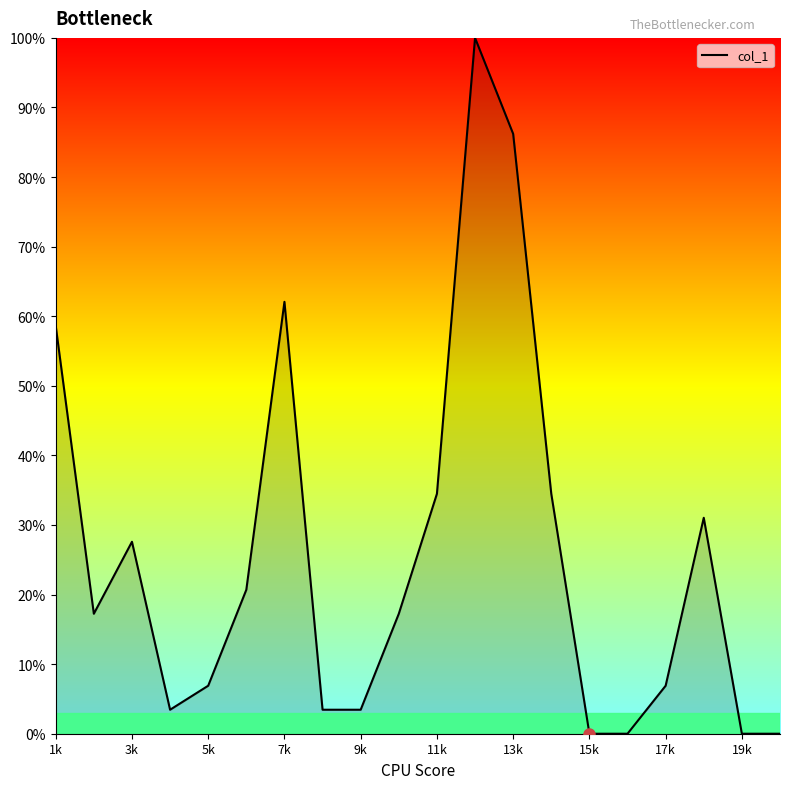

What is the difference between the maximum and minimum values?

100.0